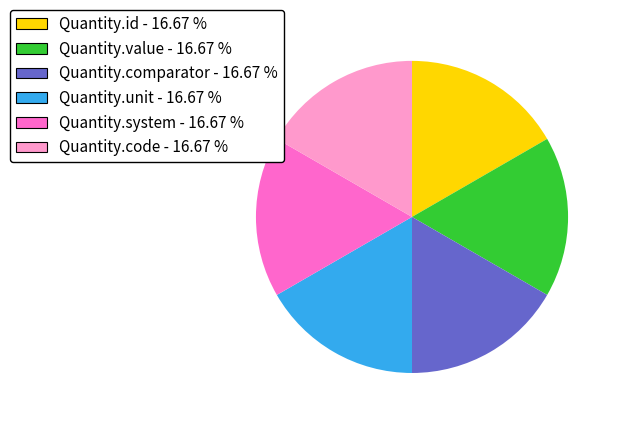

Is there a majority slice in this chart?

No